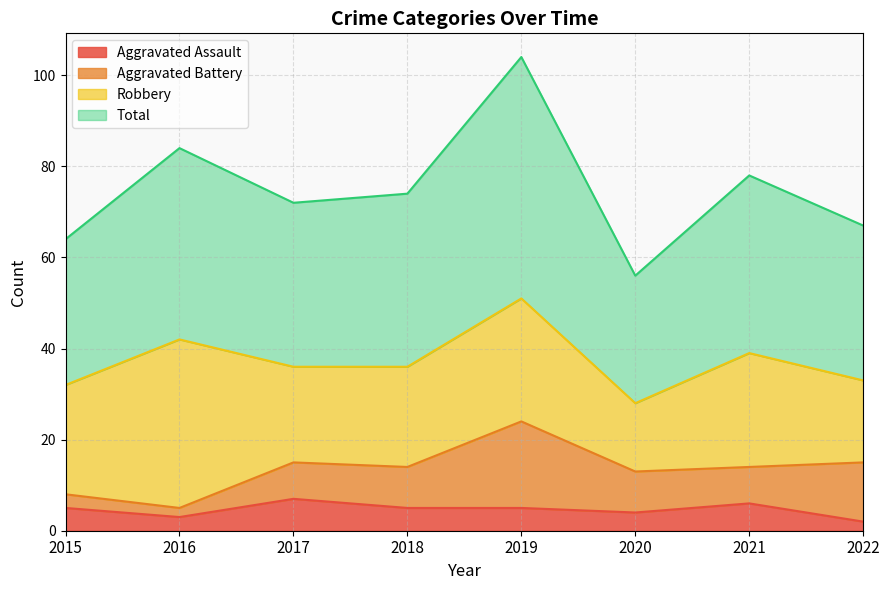

What are all the series names shown in the legend?

Aggravated Assault, Aggravated Battery, Robbery, Total